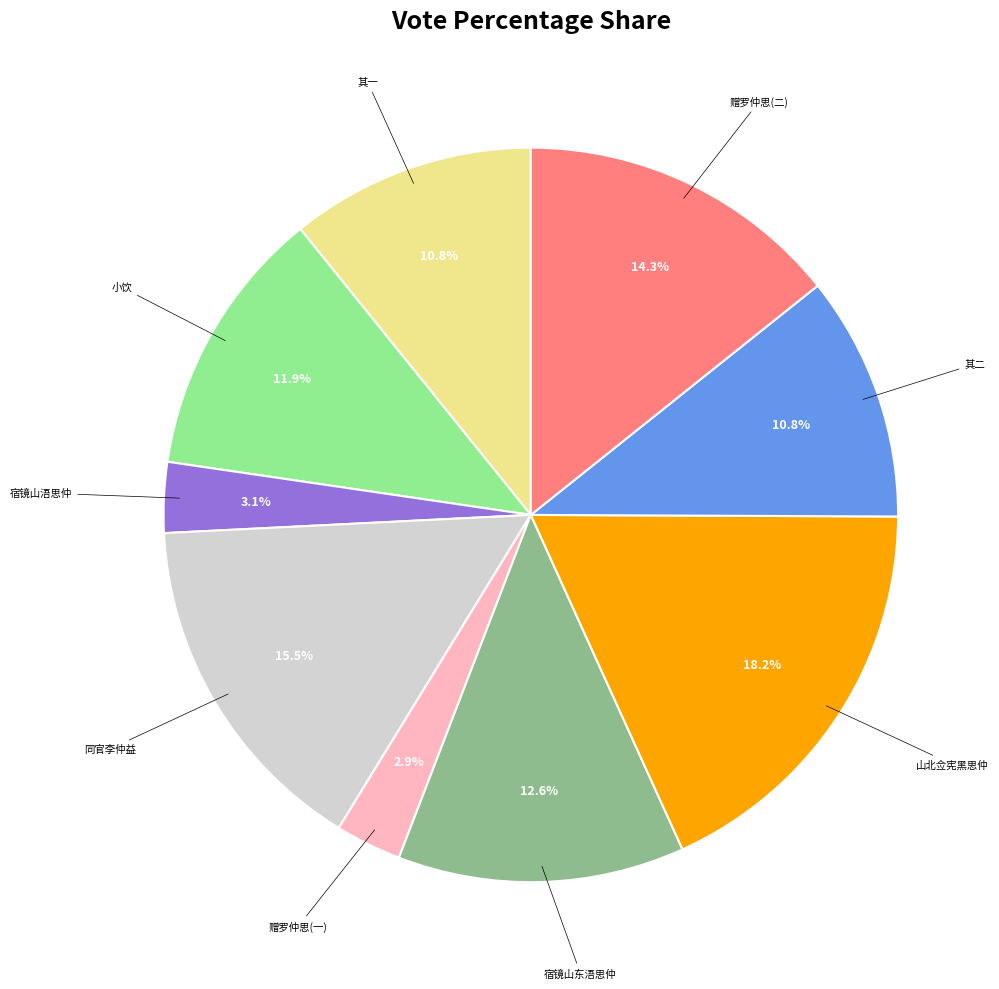

Does 小饮 account for over 50% of the chart?

No